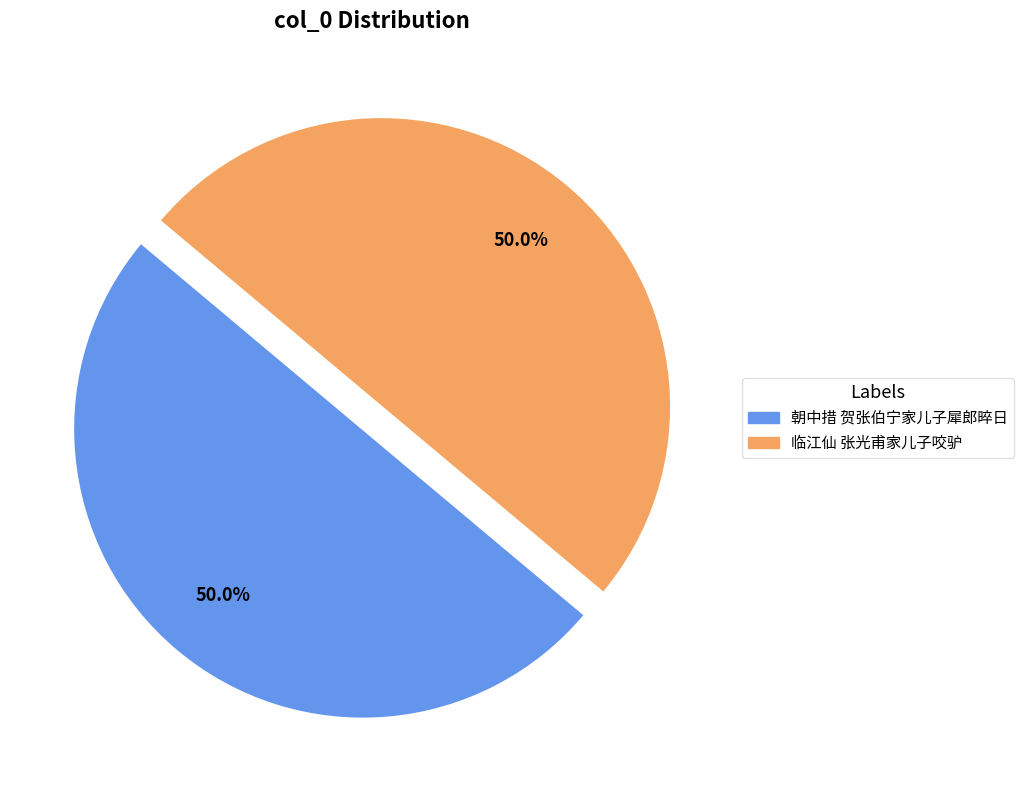

True or false: 临江仙 张光甫家儿子咬驴 accounts for 50% of the total.

True